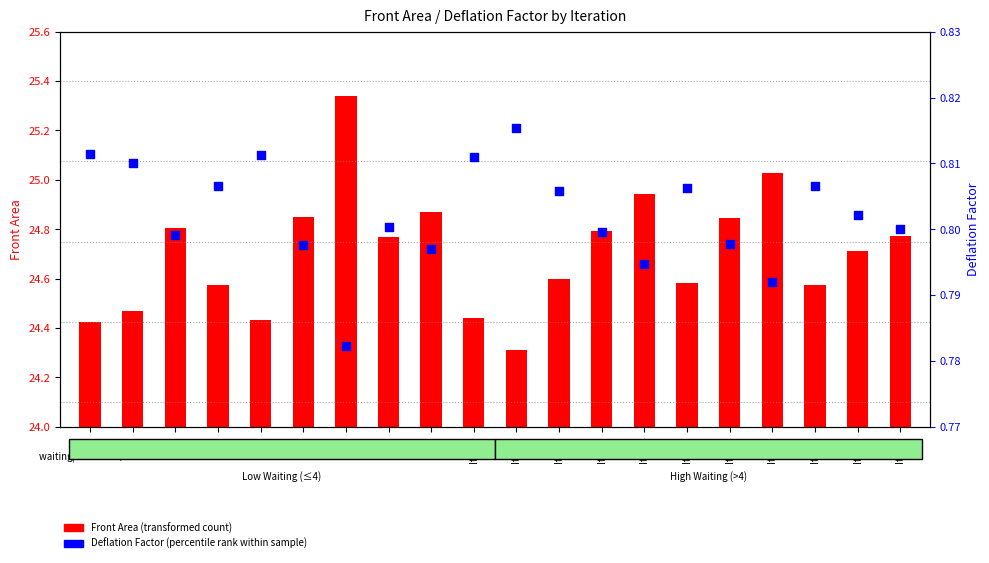

Which series has the widest spread of Y values?

Front Area (transformed count)